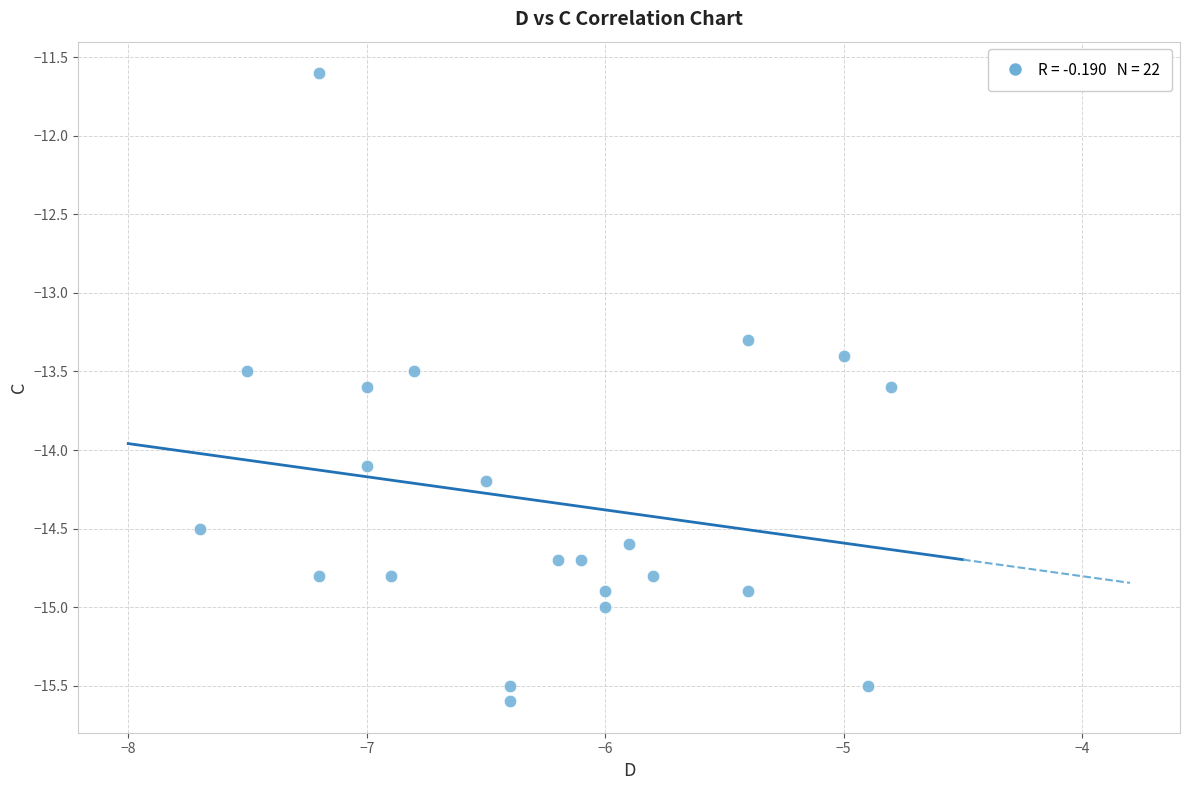

What is the range of Y values (max minus min)?

4.0